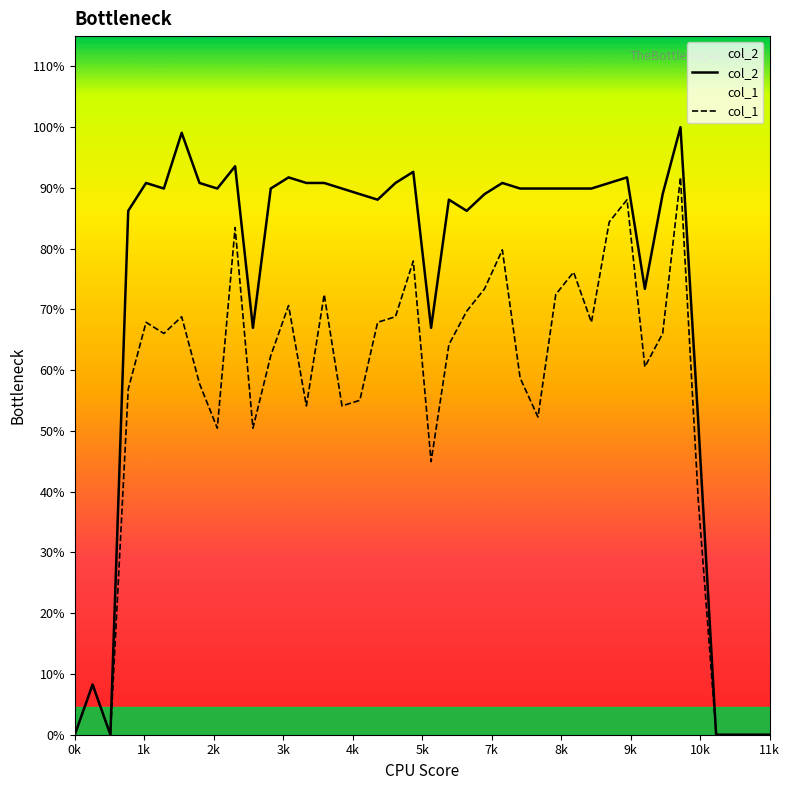

What are all the series names shown in the legend?

col_2, col_1